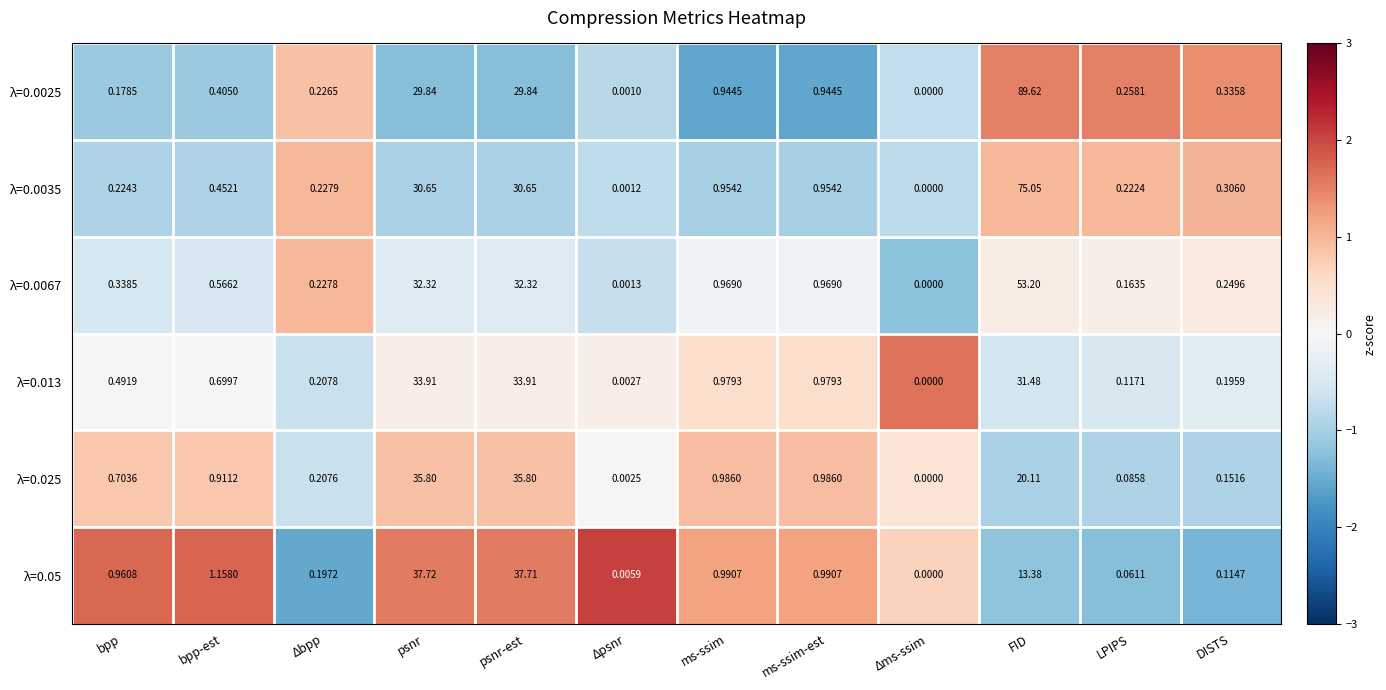

Is the value of λ=0.013 at LPIPS greater than the value of λ=0.0025 at bpp-est?

No